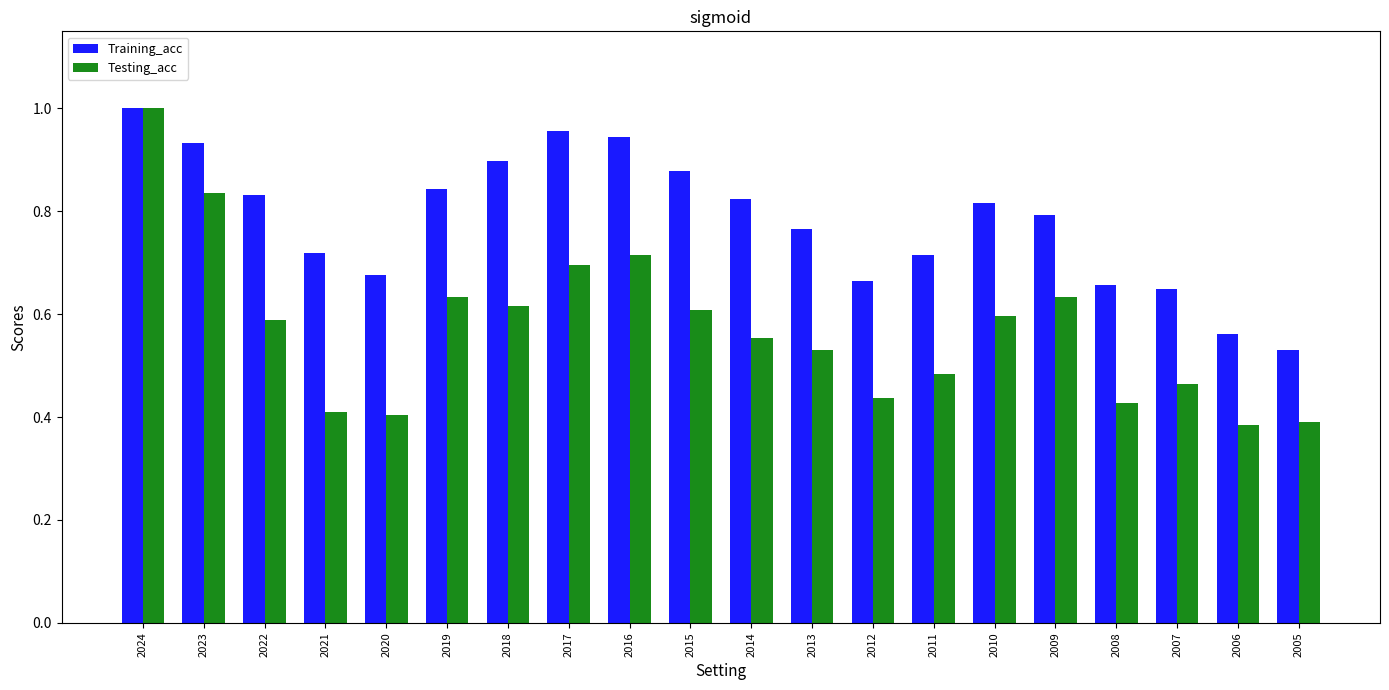

At which category is the sum across all series the highest?

2024